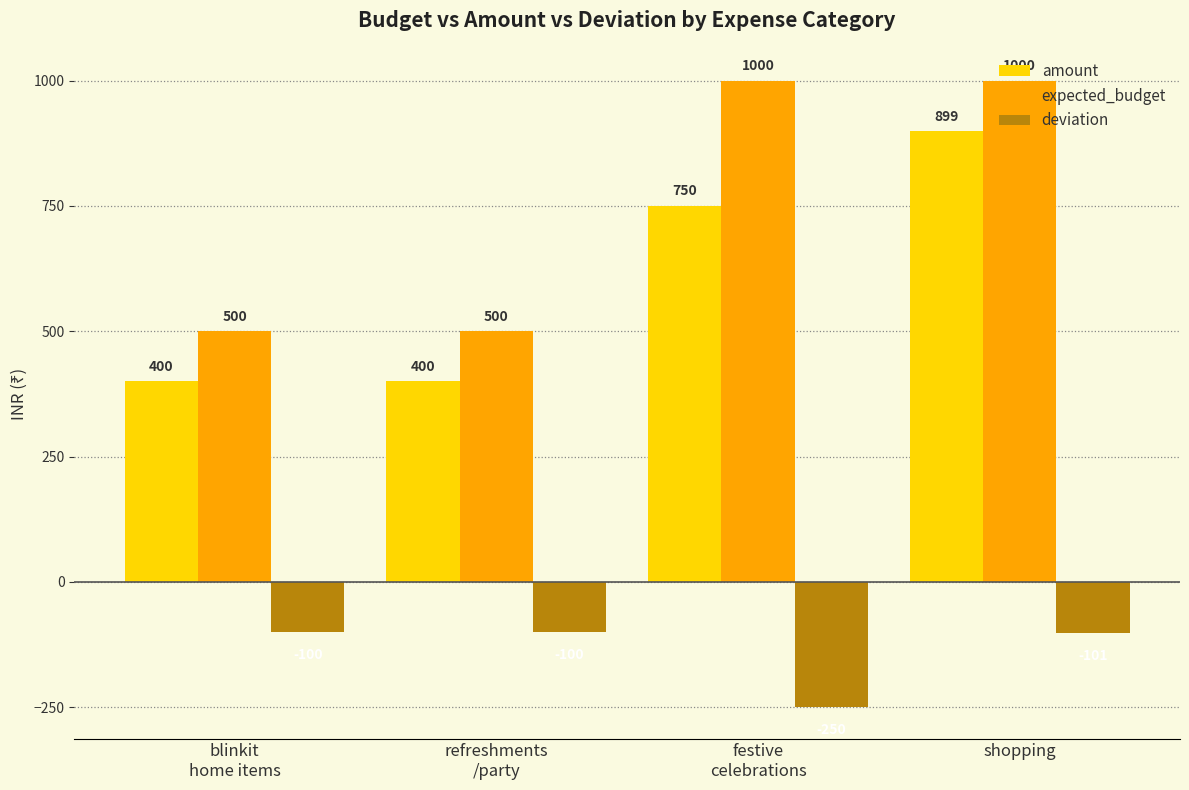

Which series has the largest range (max minus min)?

expected_budget